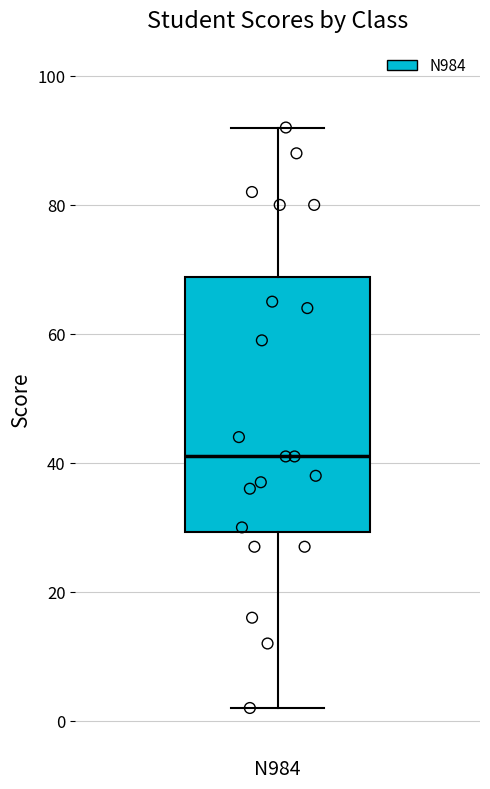

Where does the upper whisker of the box for N984 end on the y-axis? The values are not printed on the chart, so give them approximately, as read against the axis.

92